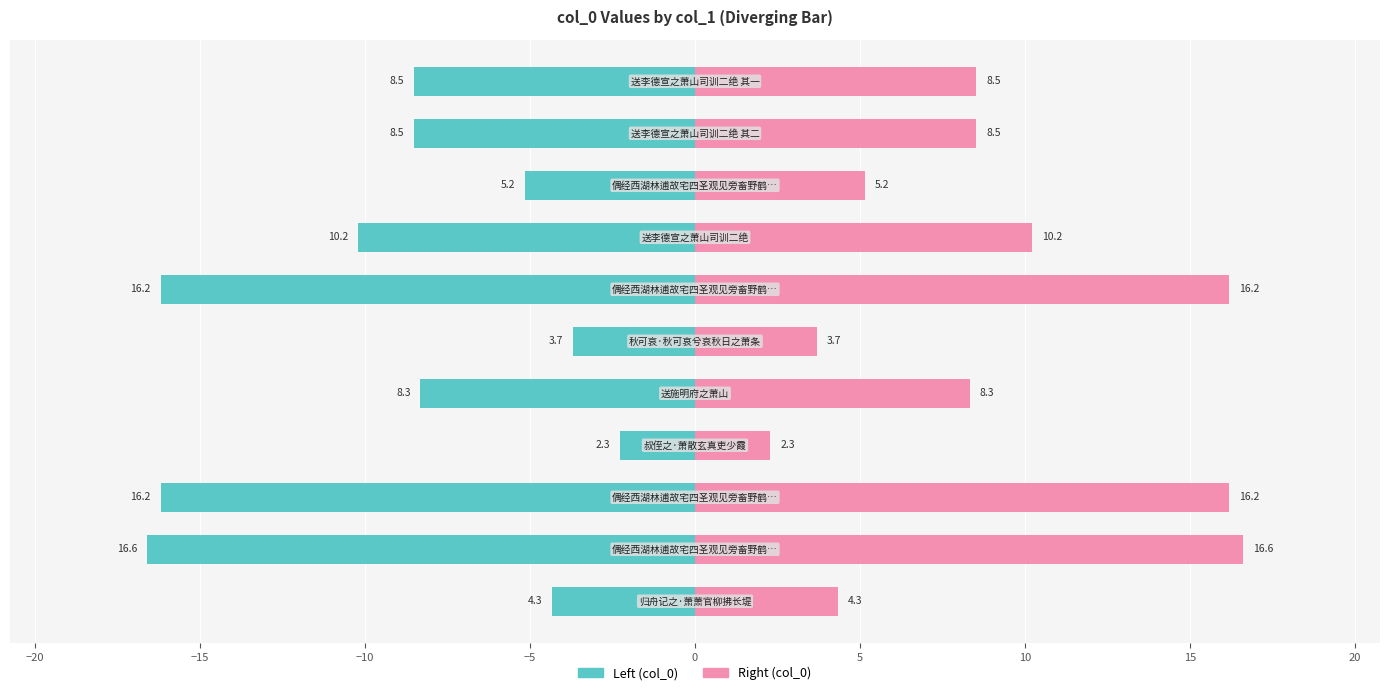

Is the value of col_0 (right) at 15 greater than the value of col_0 (left) at 0?

Yes